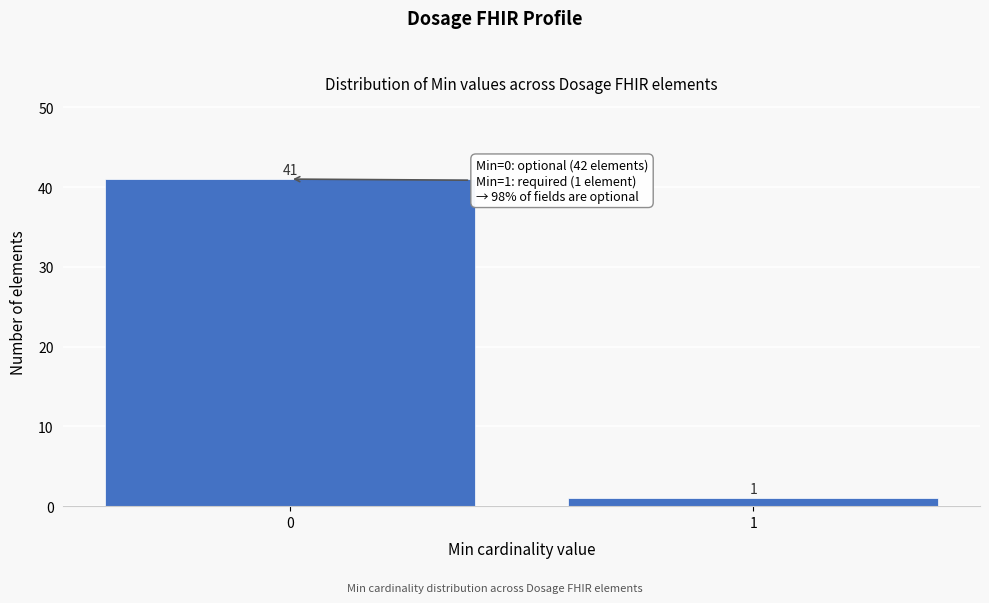

Reading right to left, what are all the values shown in this chart?

1=1	0=41